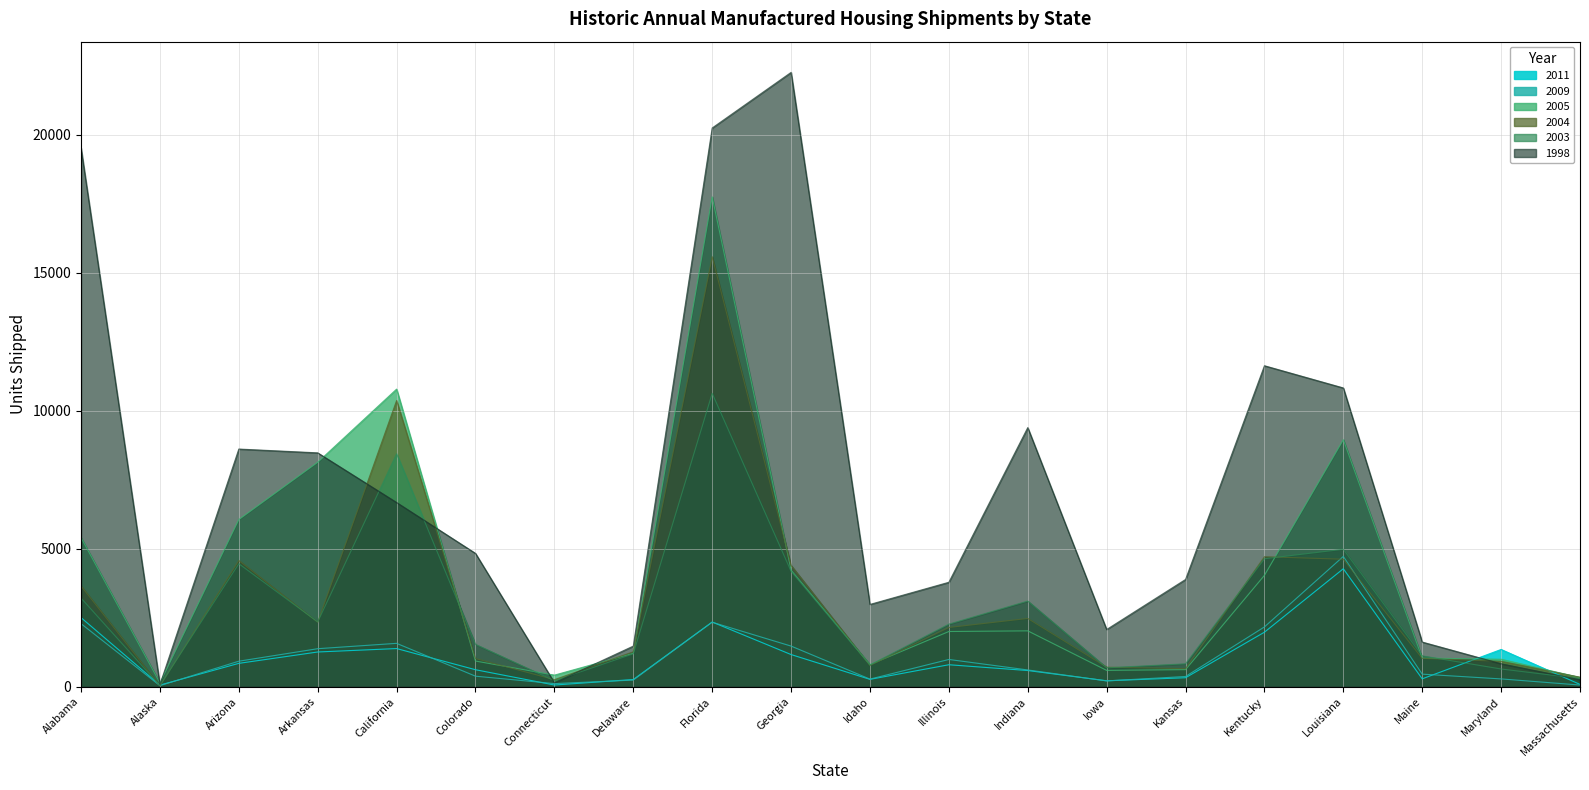

In 2009, how many points are lower than both neighbors (excluding endpoints)?

4